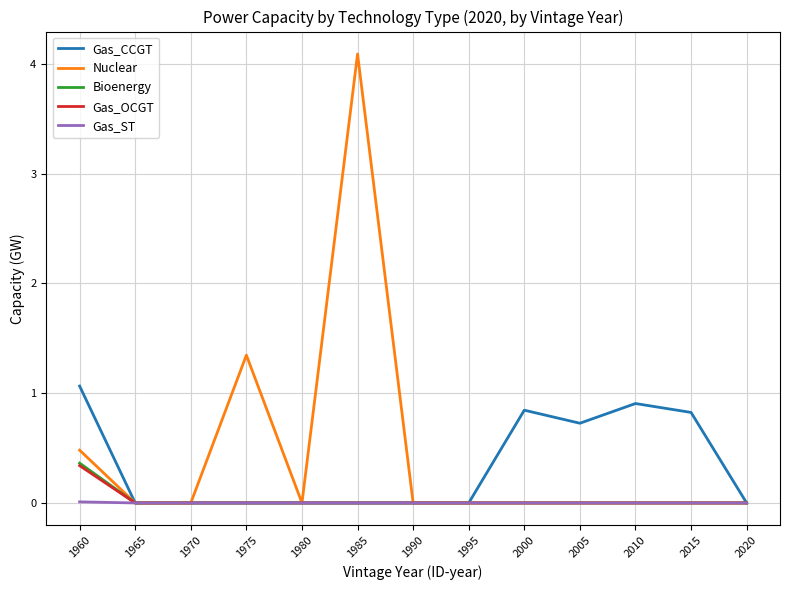

Between 1960 and 2000, which series saw the biggest shift?

Nuclear